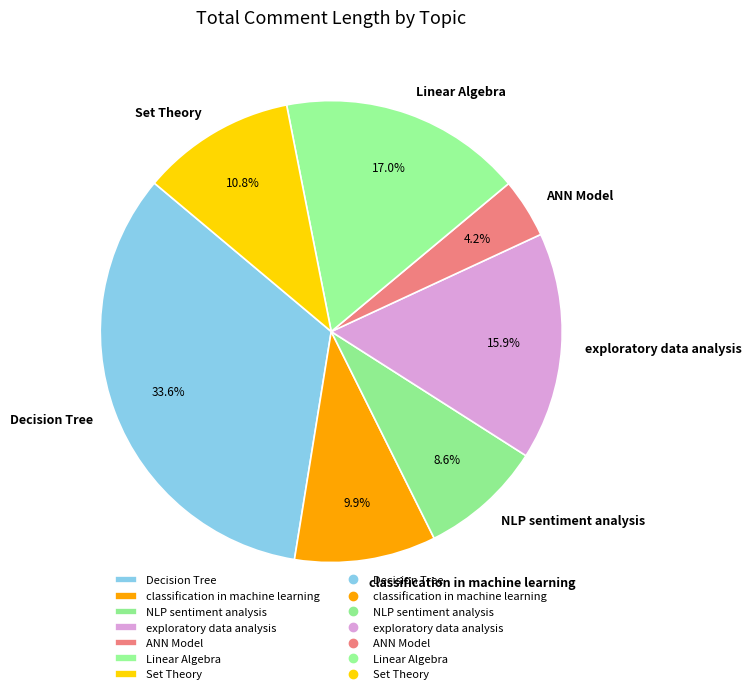

Does classification in machine learning represent more than half of the total?

No